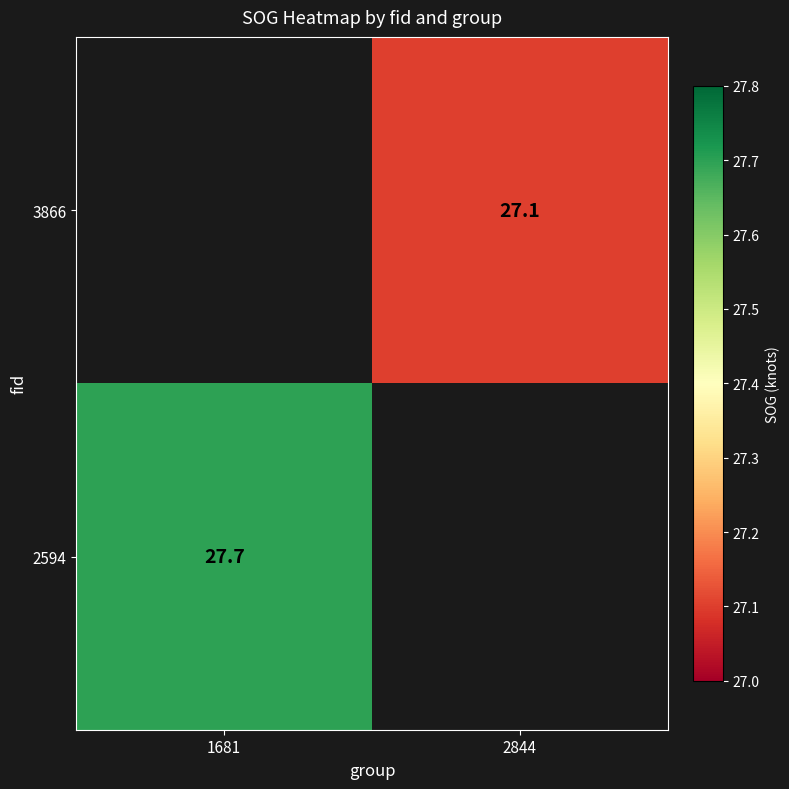

The 2594 series shows 27.7 at 1681. True or false?

True